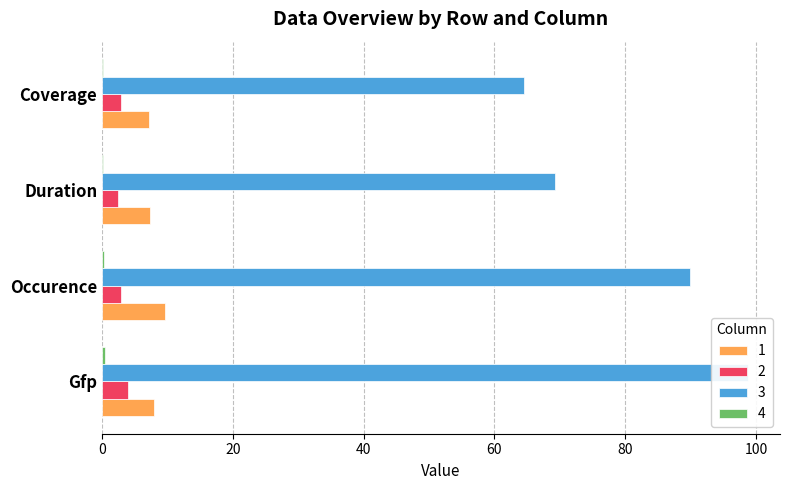

Reading right to left, extract all data points from this chart.

1: Coverage=7.2	Duration=7.3	Occurence=9.7	Gfp=7.9
2: Coverage=2.9	Duration=2.4	Occurence=2.9	Gfp=3.9
3: Coverage=64.6	Duration=69.2	Occurence=89.9	Gfp=98.7
4: Coverage=0.2	Duration=0.2	Occurence=0.3	Gfp=0.4